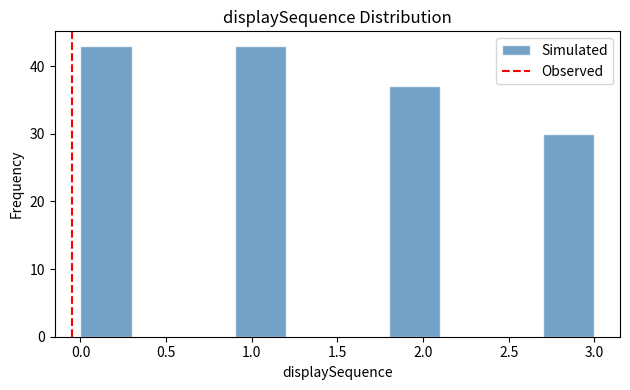

What is the height of the bar covering 2.7 to 3.0 on the x-axis? The values are not printed on the chart, so give them approximately, as read against the axis.

30